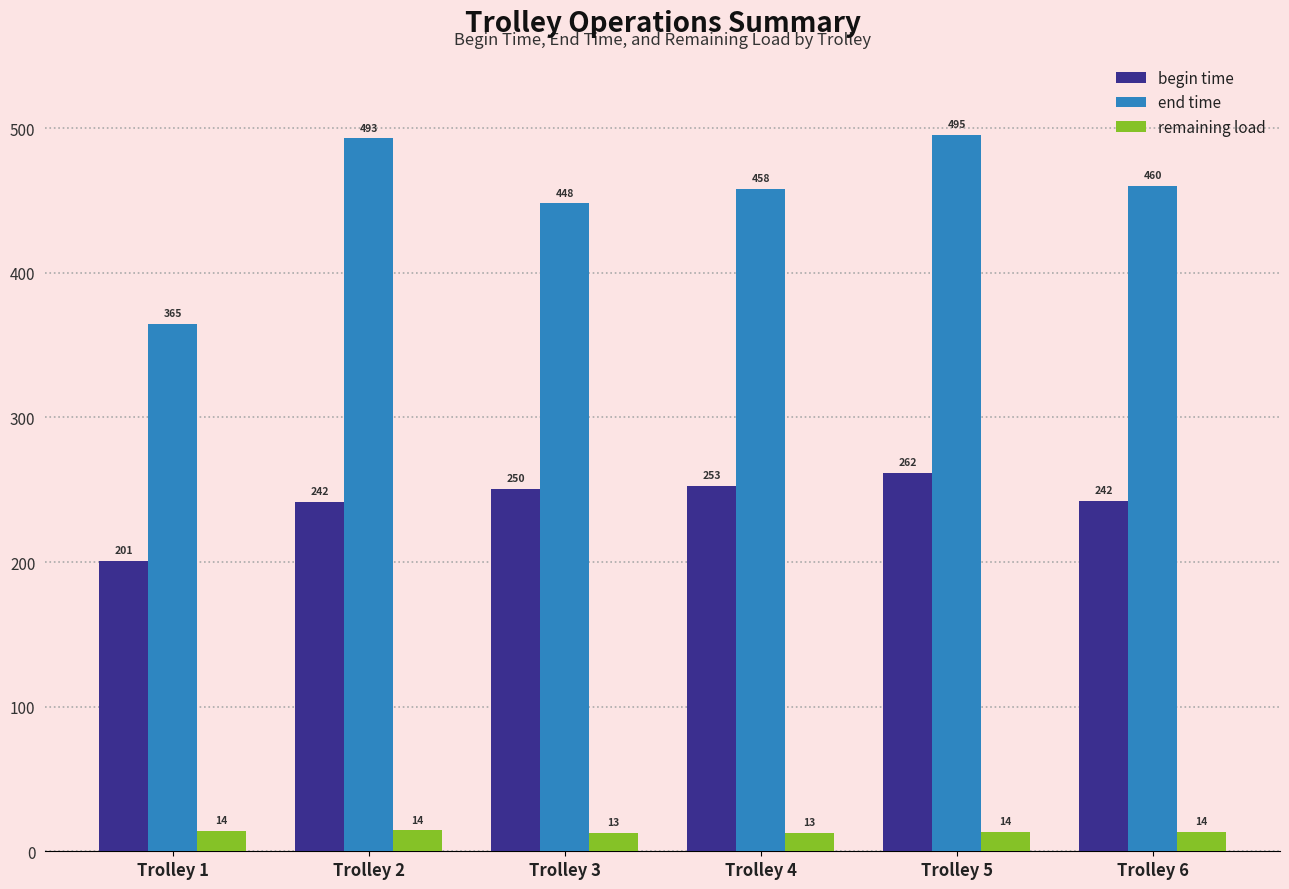

How many groups of bars are there?

6